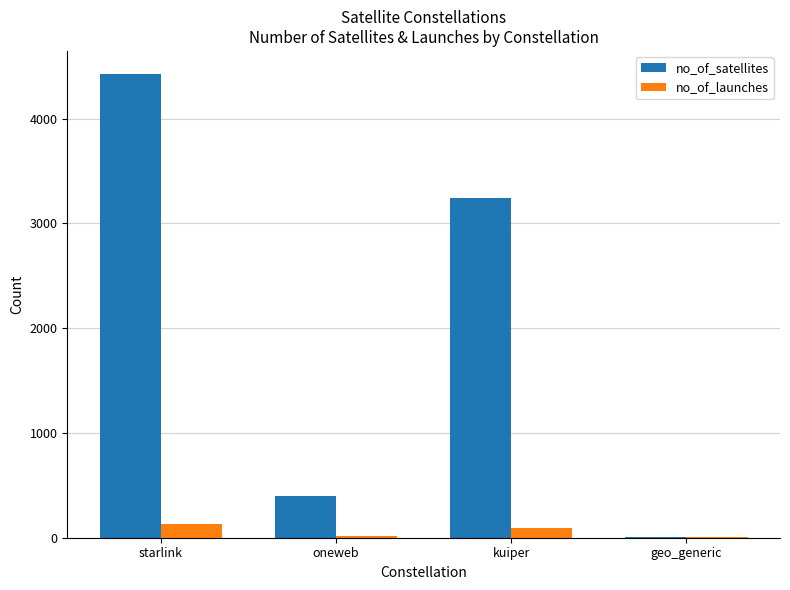

Which category has the highest value across all series?

starlink